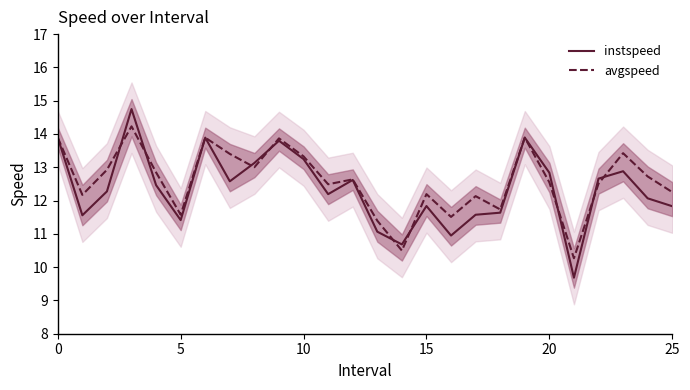

The value of avgspeed at 10 is 13.3. True or false?

True